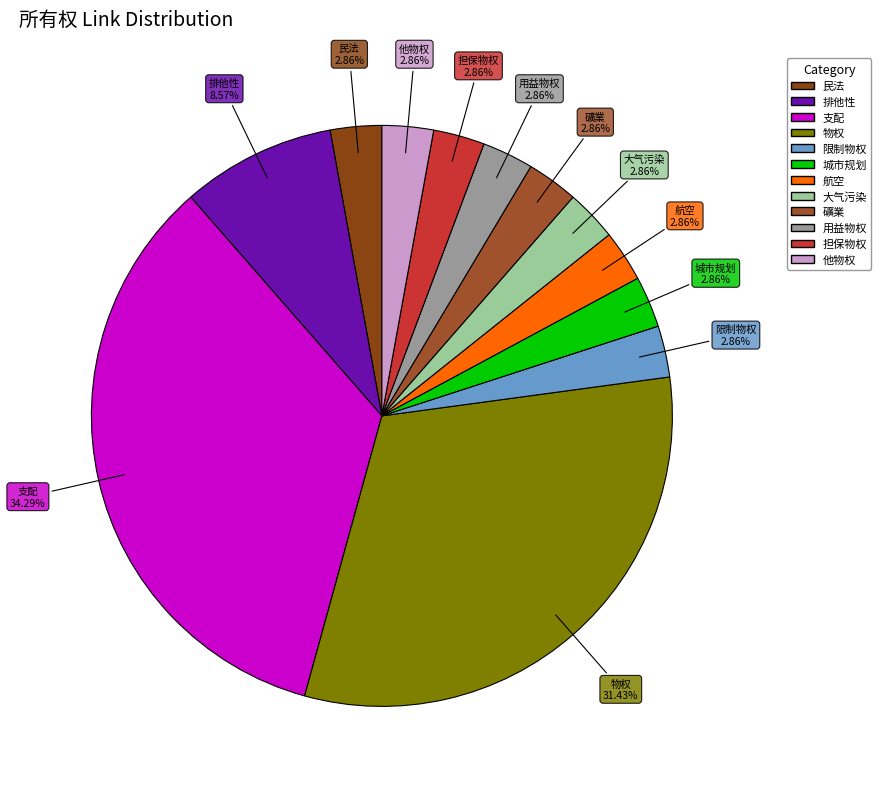

Is there a majority slice in this chart?

No